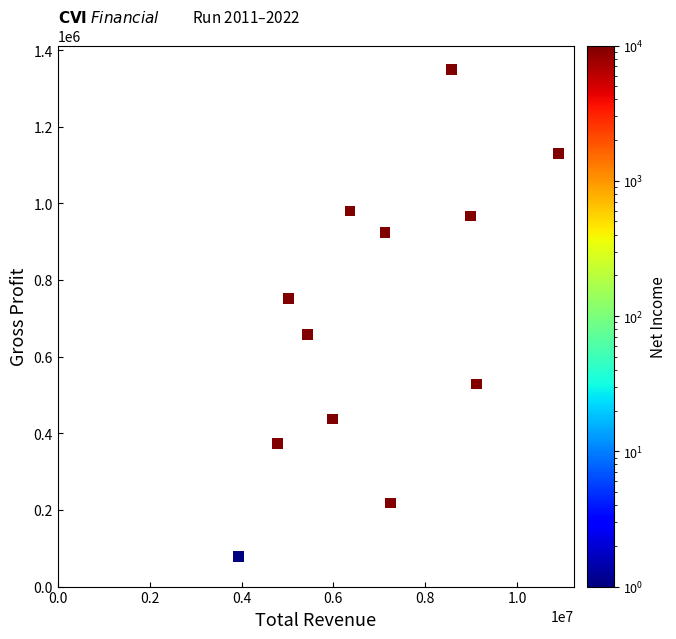

What is the range of Y values (max minus min)?

1269300